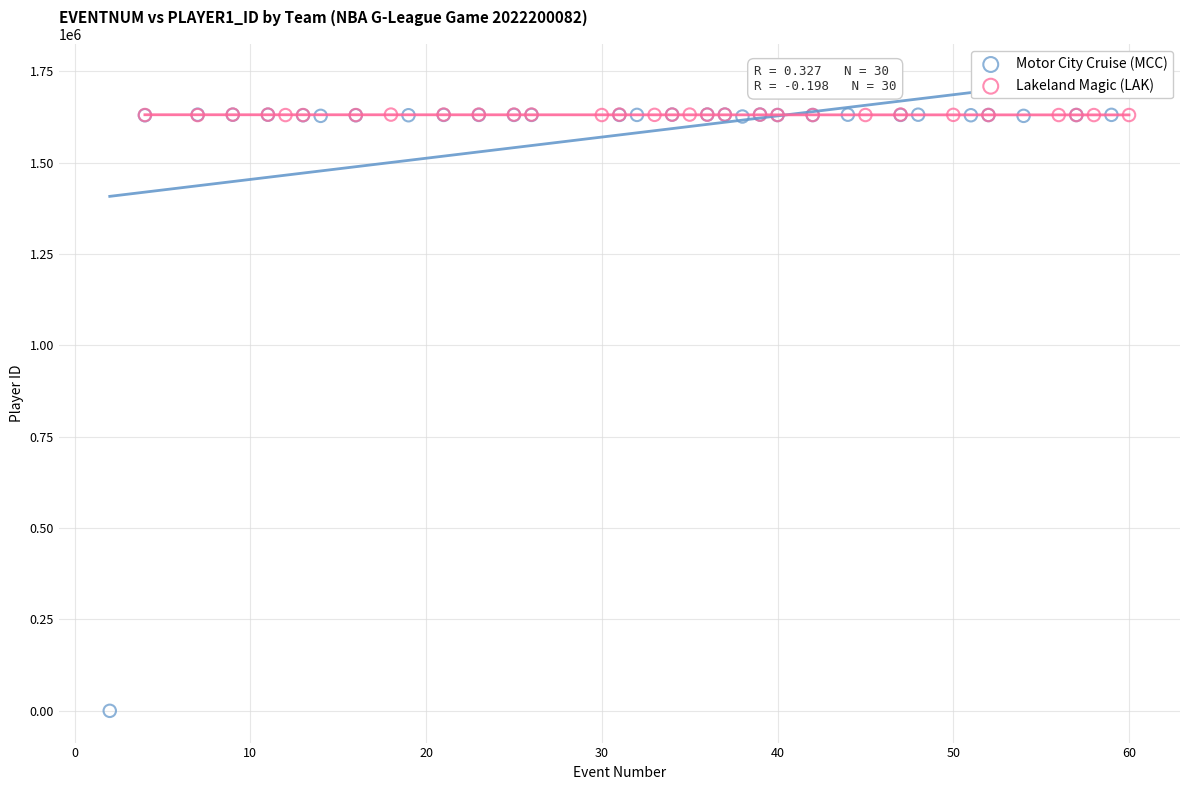

Which series has the widest spread of Y values?

Motor City Cruise (MCC)